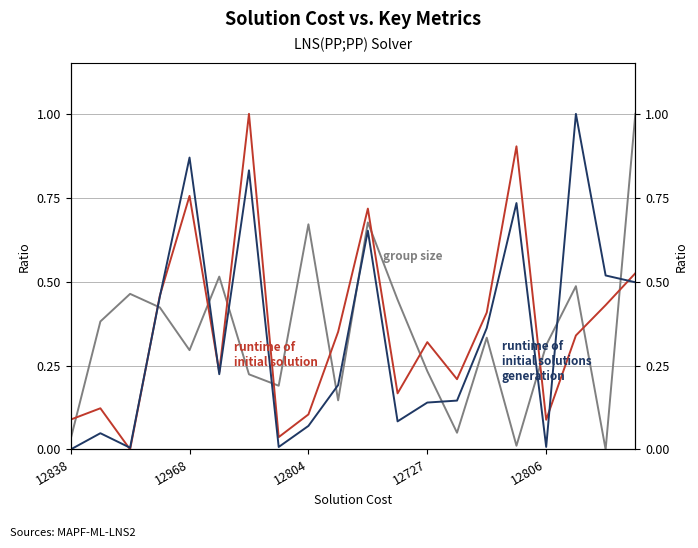

At which label does runtime of initial solution reach its peak?

6